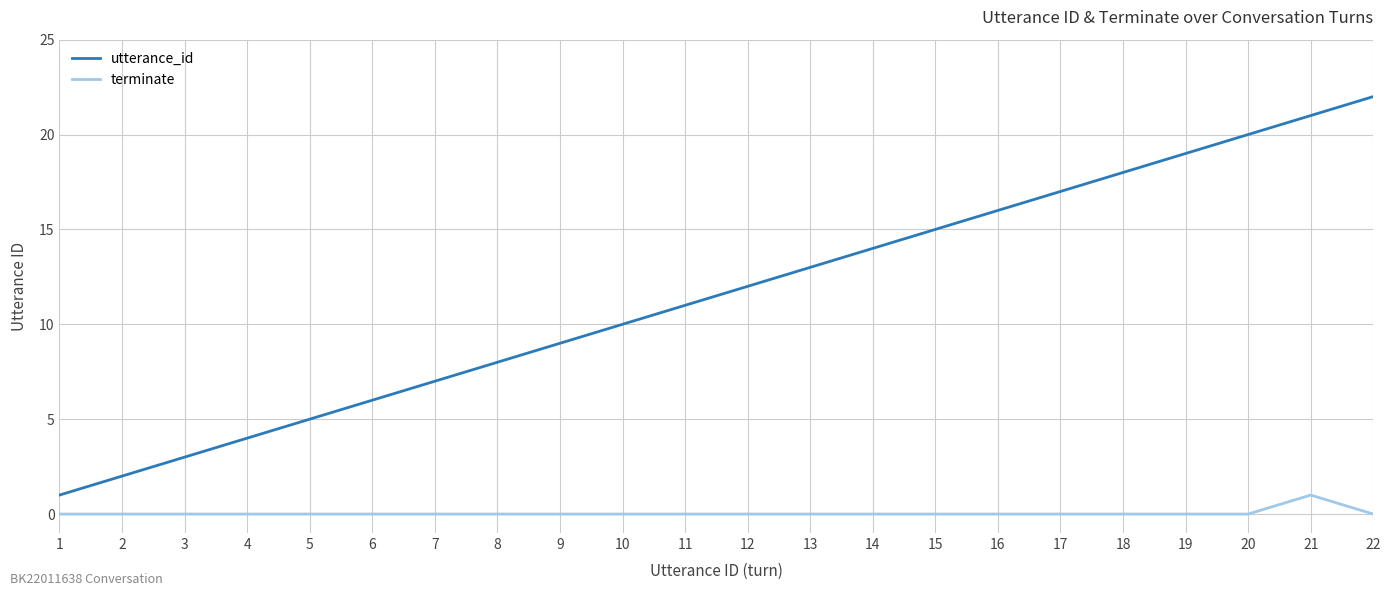

True or false: terminate and utterance_id intersect in this chart.

False